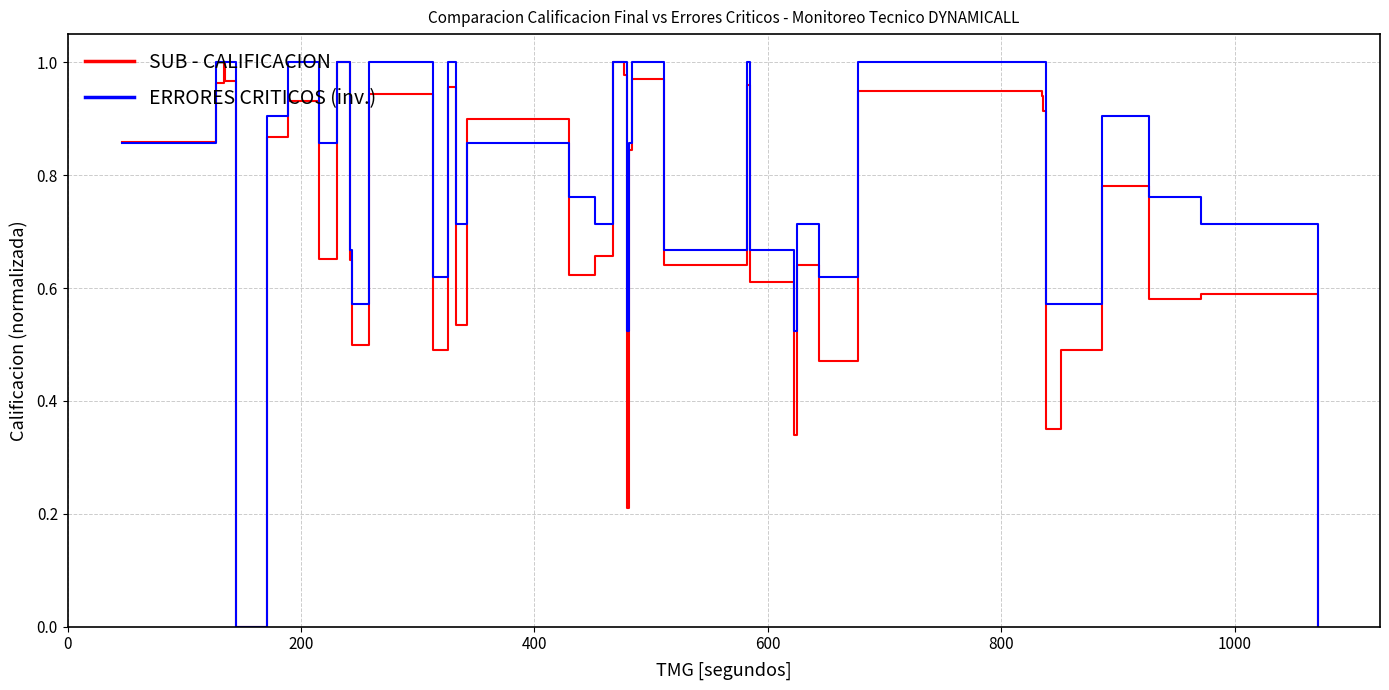

The value of ERRORES CRITICOS (inv.) at 32 is 1.5. True or false?

False